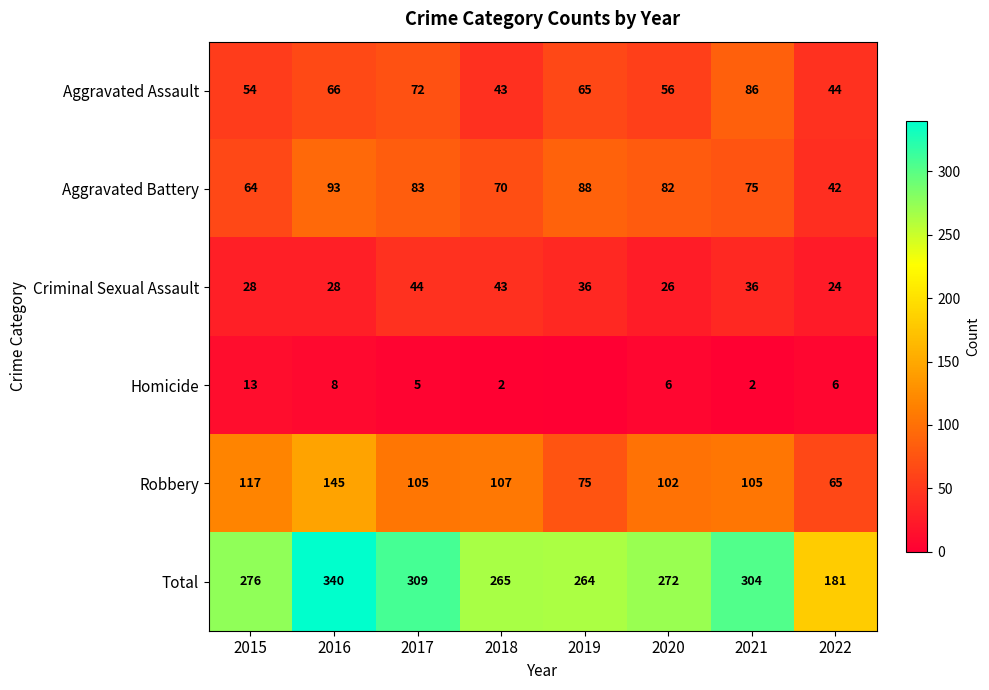

Is it true that Homicide equals 6 at 2022?

True